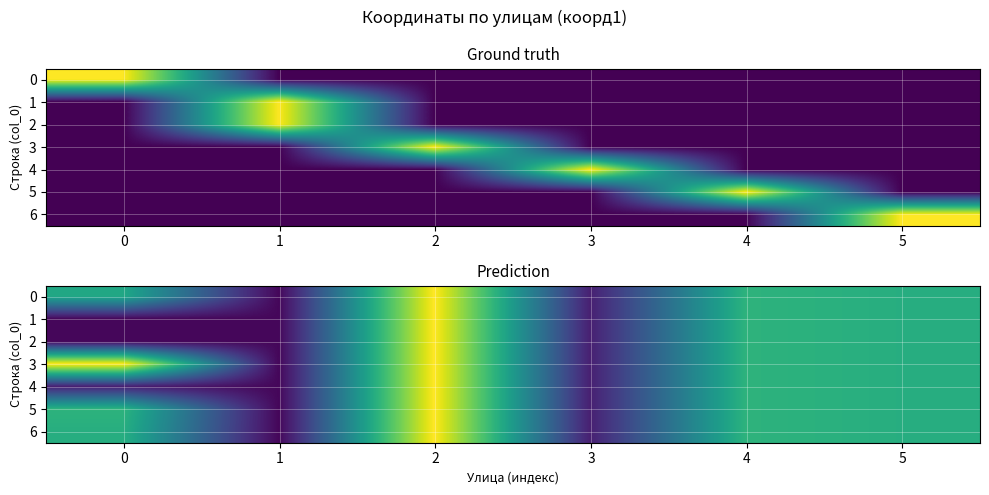

At which category is the sum across all series the highest?

2